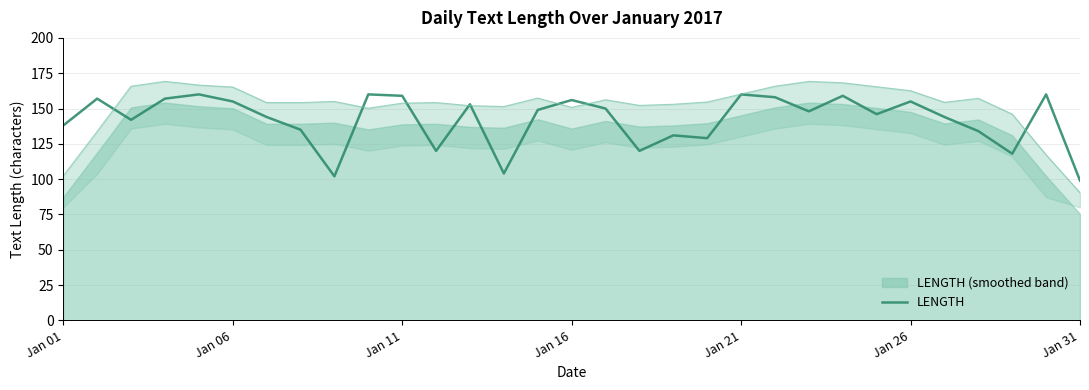

Reading left to right, extract all data points from this chart.

138	157	142	157	160	155	144	135	102	160	159	120	153	104	149	156	150	120	131	129	160	158	148	159	146	155	144	134	118	160	99